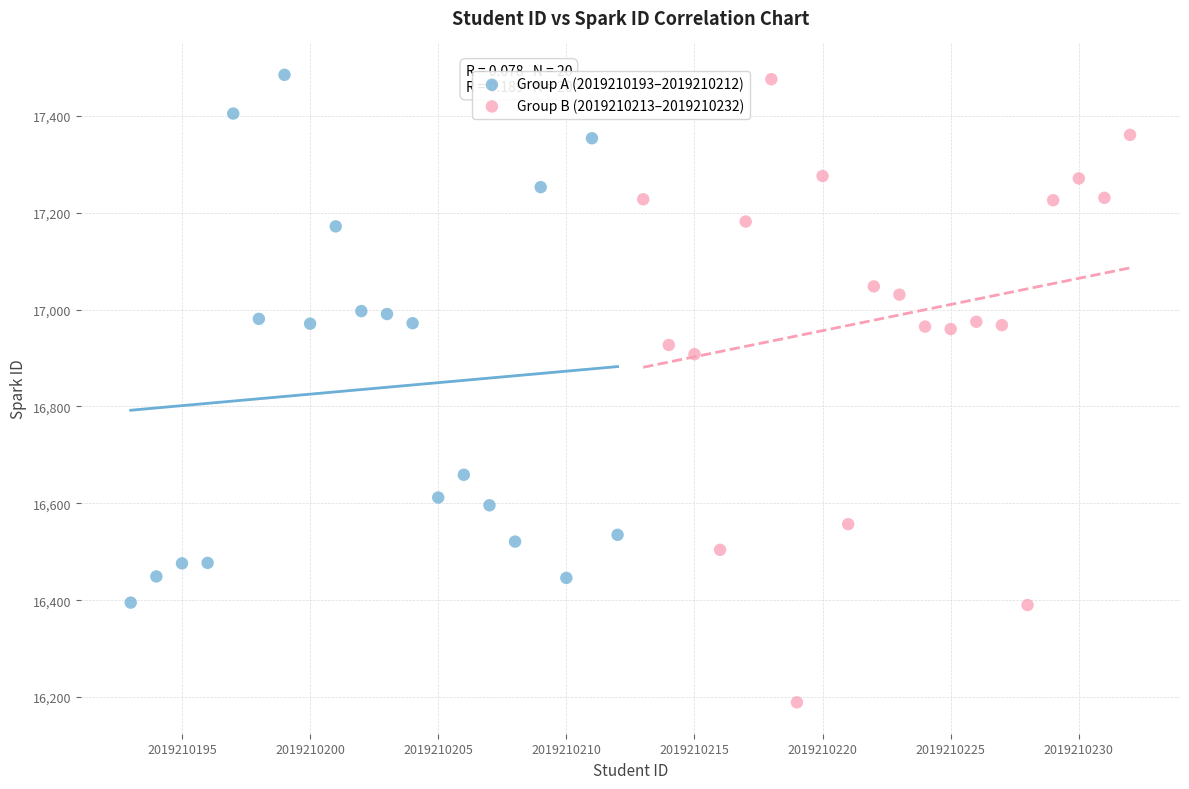

Which series contains the lowest Y value?

Group B (2019210213–2019210232)